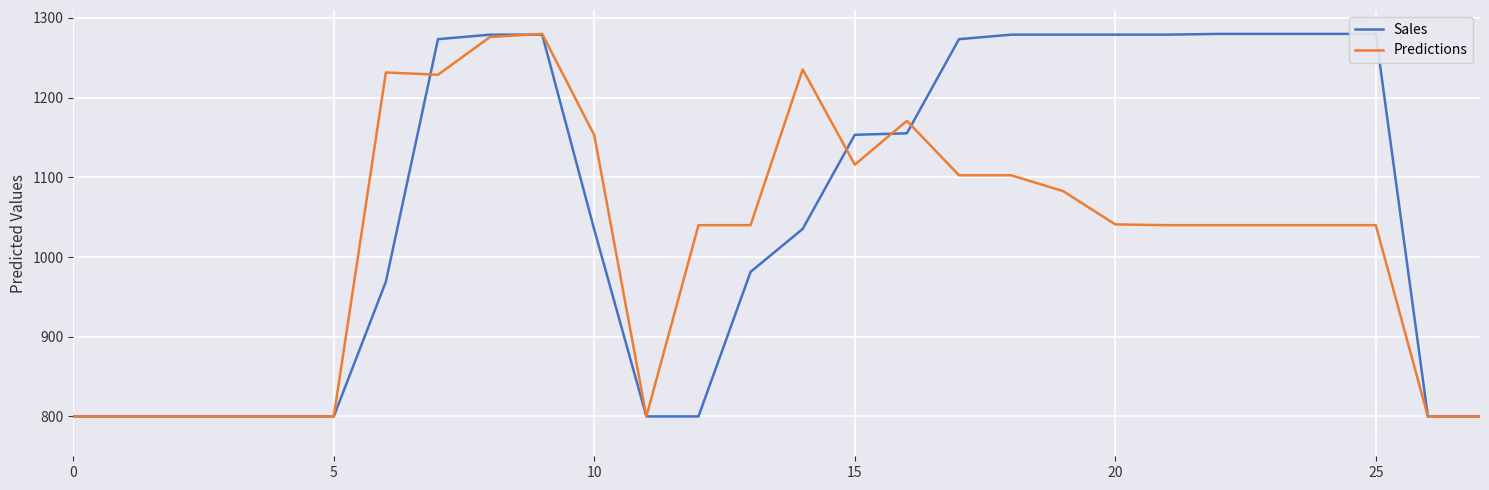

True or false: Predictions has a value of 485.8 at 7.

False